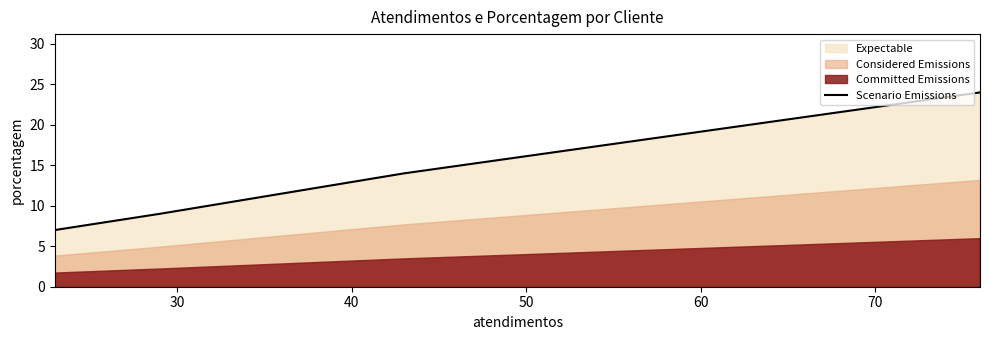

True or false: Scenario Emissions has more than 0 points higher than both neighbors.

False